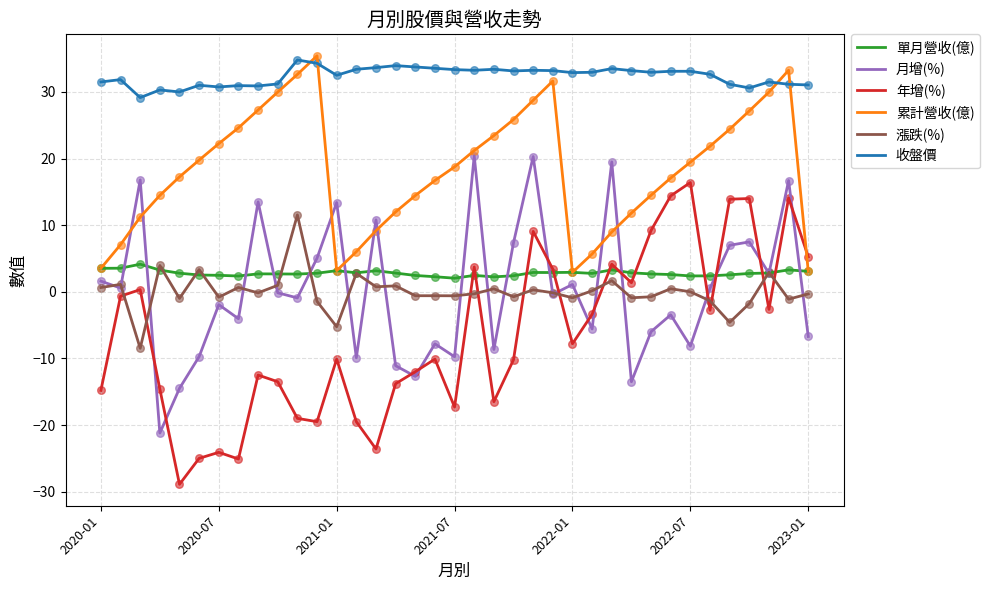

Which series has the largest range (max minus min)?

年增(%)